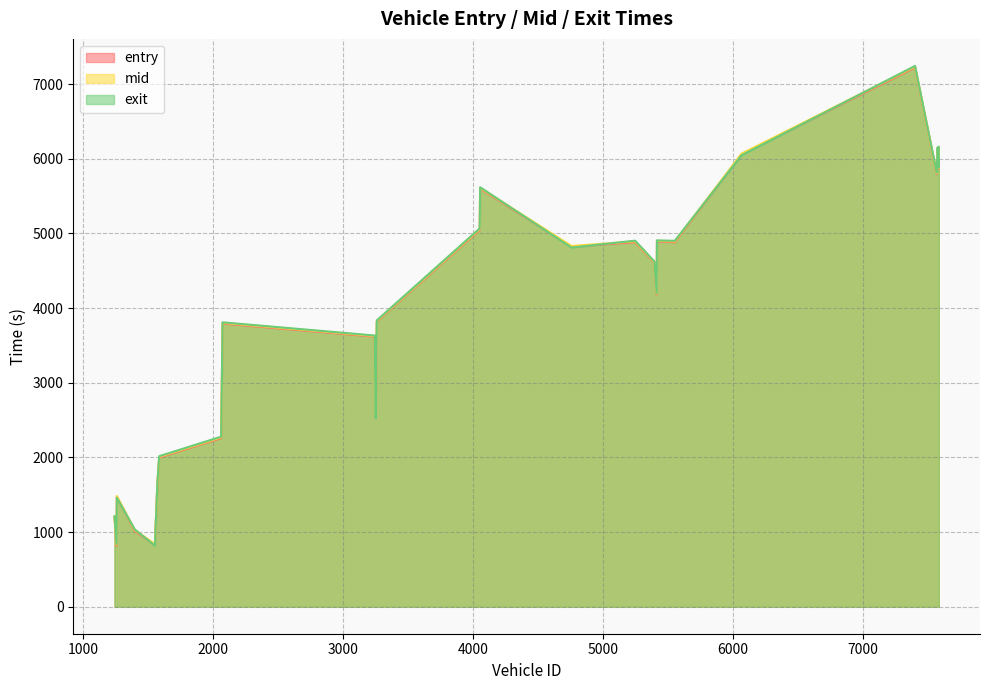

Reading right to left, extract all data points from this chart.

entry: 7404=7222.1	7587=6142.3	7578=6136.3	6069=6058.2	7586=5867.6	7571=5798.0	4057=5600.5	4054=5047.3	5418=4893.5	5250=4882.6	5555=4880.7	4760=4820.3	5398=4608.1	5416=4182.8	3262=3820.3	2075=3792.7	3246=3617.3	3253=2538.6	2064=2258.2	1587=1998.1	1573=1639.5	1261=1473.7	1243=1194.1	1399=1013.8	1554=829.9	1259=816.2
mid: 7404=7233.4	7587=6151.3	7578=6143.6	6069=6068.0	7586=5875.1	7571=5807.2	4057=5610.1	4054=5058.0	5418=4900.6	5250=4893.3	5555=4891.4	4760=4831.4	5398=4616.6	5416=4193.3	3262=3828.1	2075=3801.4	3246=3625.2	3253=2547.5	2064=2268.3	1587=2007.1	1573=1649.2	1261=1482.1	1243=1204.0	1399=1025.1	1554=839.5	1259=830.1
exit: 7404=7243.1	7587=6158.9	7578=6150.0	6069=6046.3	7586=5881.7	7571=5814.9	4057=5618.5	4054=5067.1	5418=4906.7	5250=4902.5	5555=4900.6	4760=4810.8	5398=4623.9	5416=4202.3	3262=3834.7	2075=3808.8	3246=3631.8	3253=2525.5	2064=2277.2	1587=2015.7	1573=1657.3	1261=1459.2	1243=1212.7	1399=1034.8	1554=818.1	1259=841.8